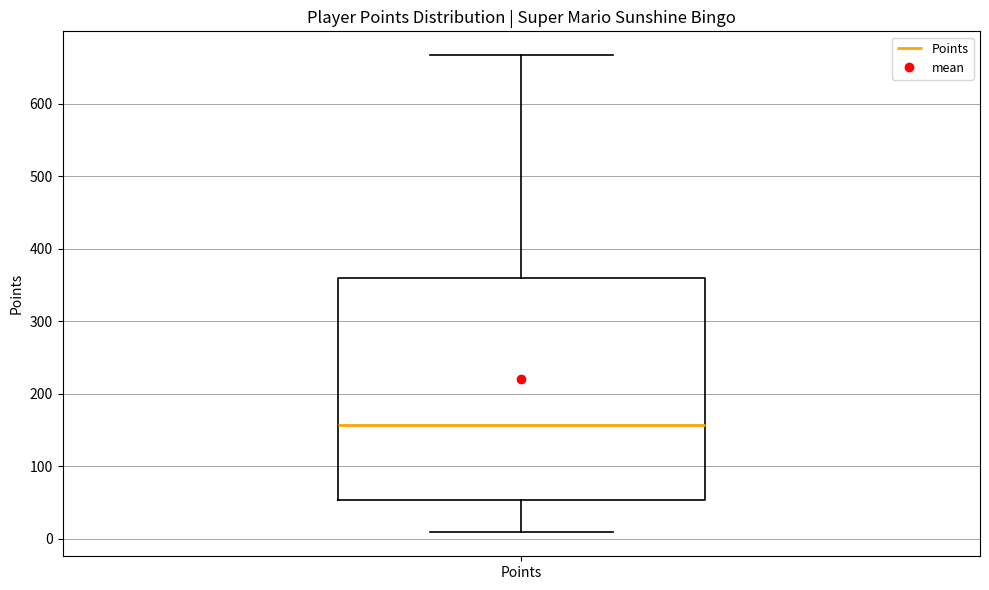

Transcribe this box plot: give where the median line is, the range the box spans, and where the two whiskers end, as read against the y-axis. The values are not printed on the chart, so give them approximately, as read against the axis.

median 160, box 50 to 360, whiskers 10 to 670